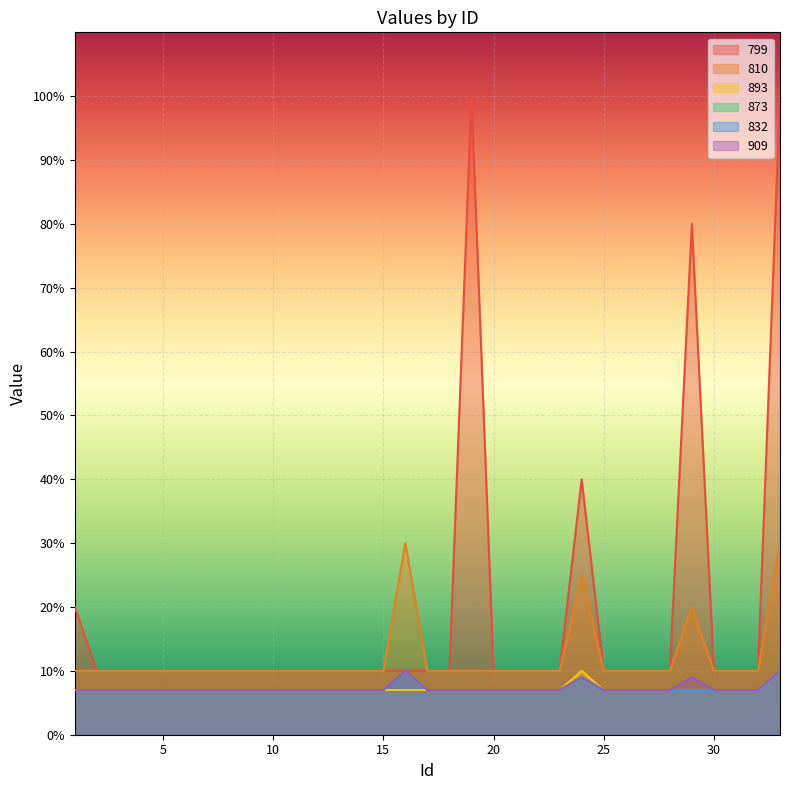

What is the total value across all series at 29?

130